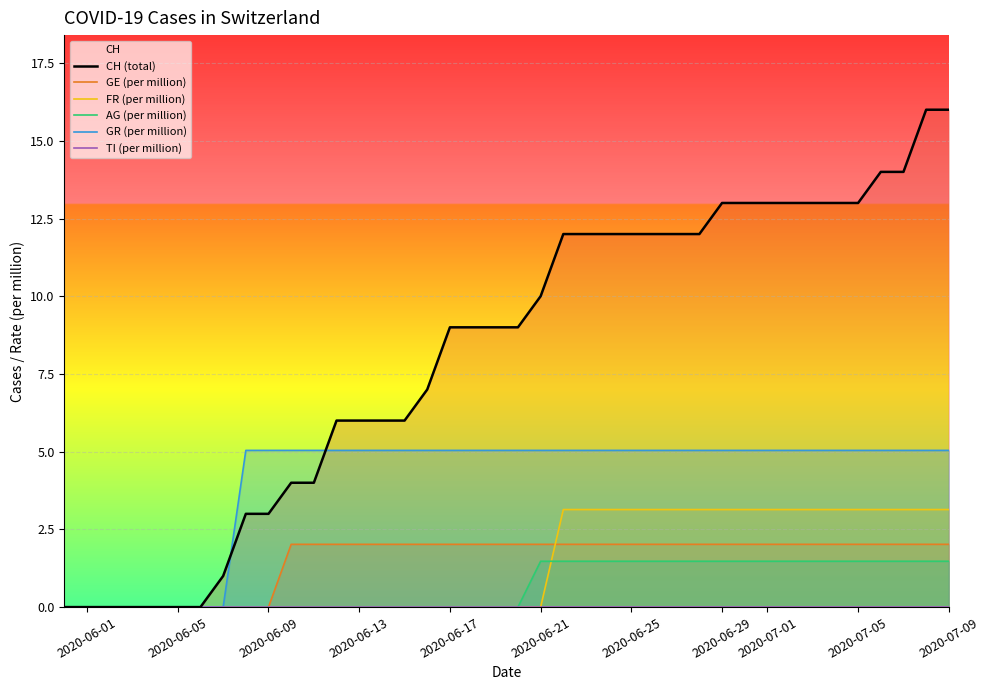

The GE (per million) series shows 0.6 at 2020-06-05. True or false?

False